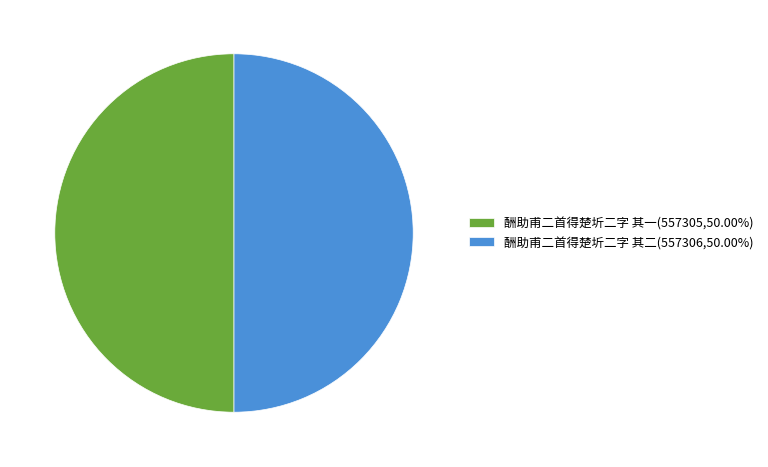

What is the ratio of the value at 酬助甫二首得楚圻二字 其一(557305,50.00%) to the value at 酬助甫二首得楚圻二字 其二(557306,50.00%)?

1.0